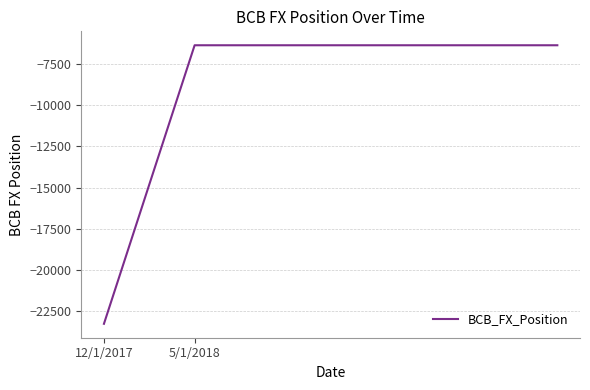

What is the minimum value shown in the chart?

-23295.6